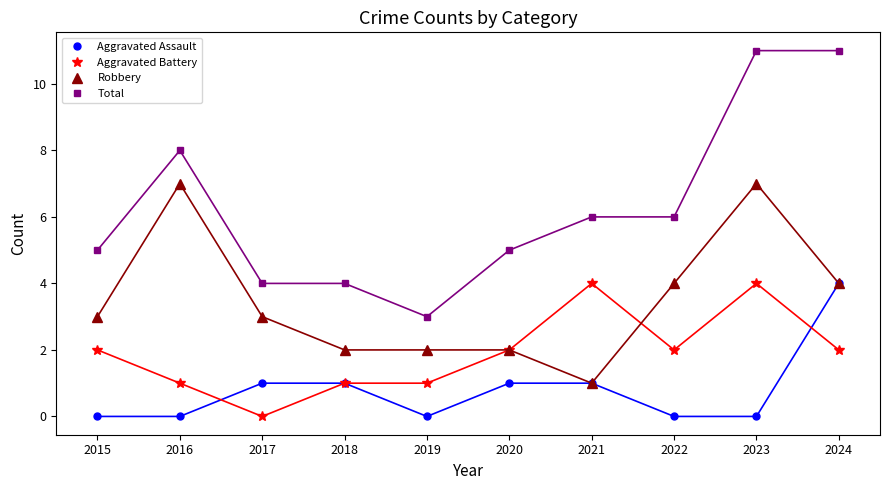

True or false: Aggravated Battery and Total intersect in this chart.

False